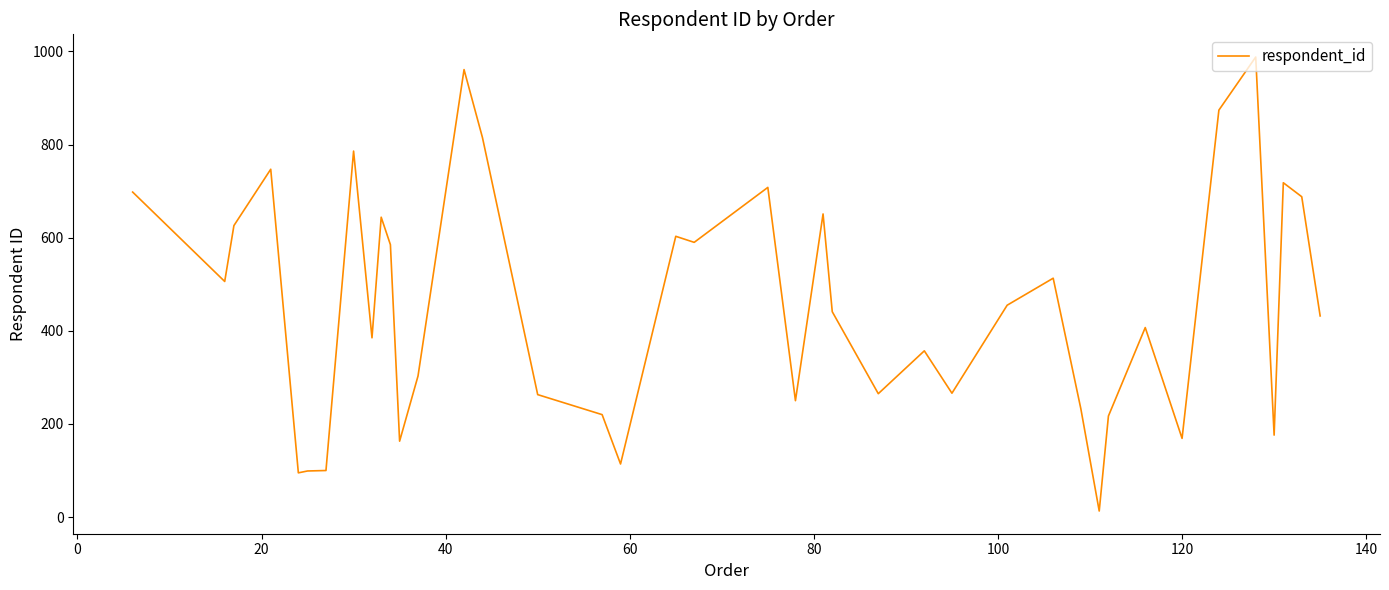

What is the maximum value shown in the chart?

988